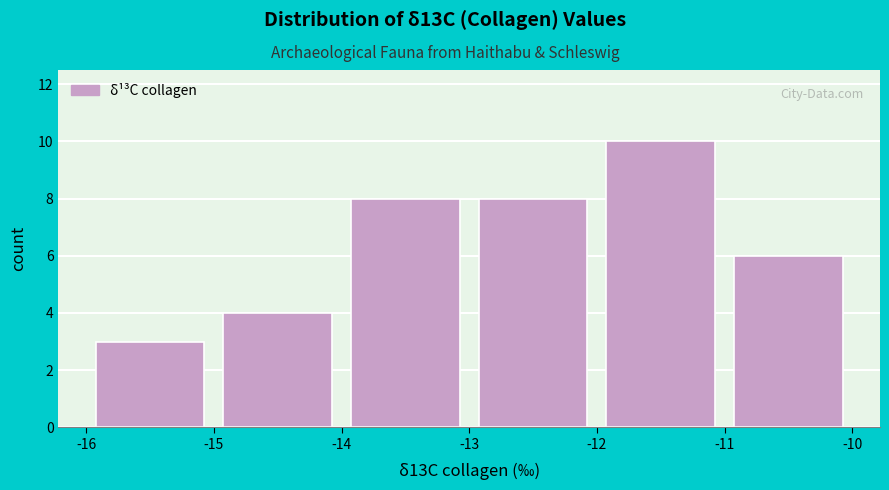

Reading left to right, transcribe this chart: for each bar, give the range it covers on the x-axis and its height. The values are not printed on the chart, so give them approximately, as read against the axis.

-16 to -15: 3
-15 to -14: 4
-14 to -13: 8
-13 to -12: 8
-12 to -11: 10
-11 to -10: 6